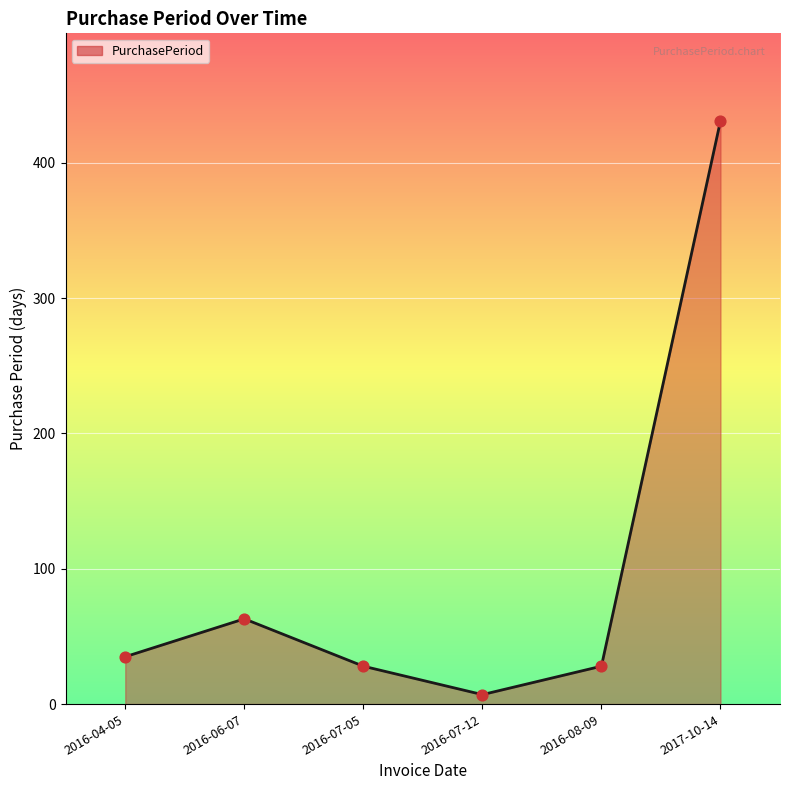

Which has a higher value, 2017-10-14 or 2016-08-09?

2017-10-14